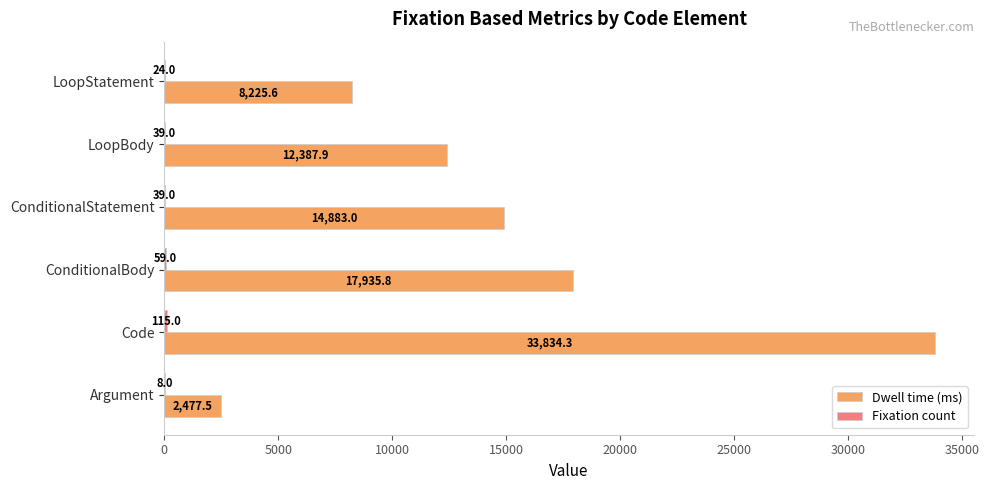

Which series has the largest total across all categories?

Dwell time (ms)